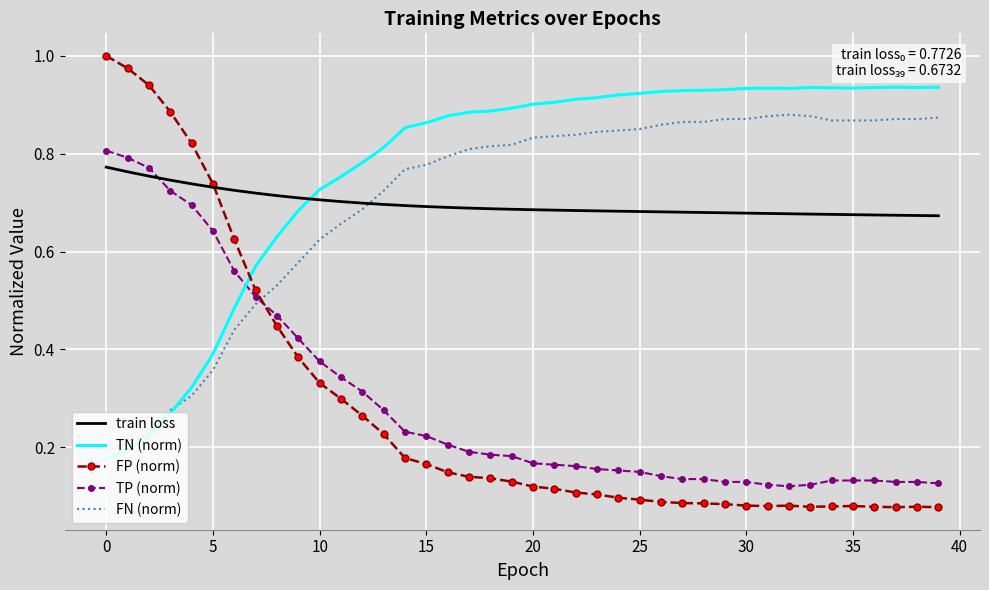

Which series has the widest spread of values?

FP (norm)